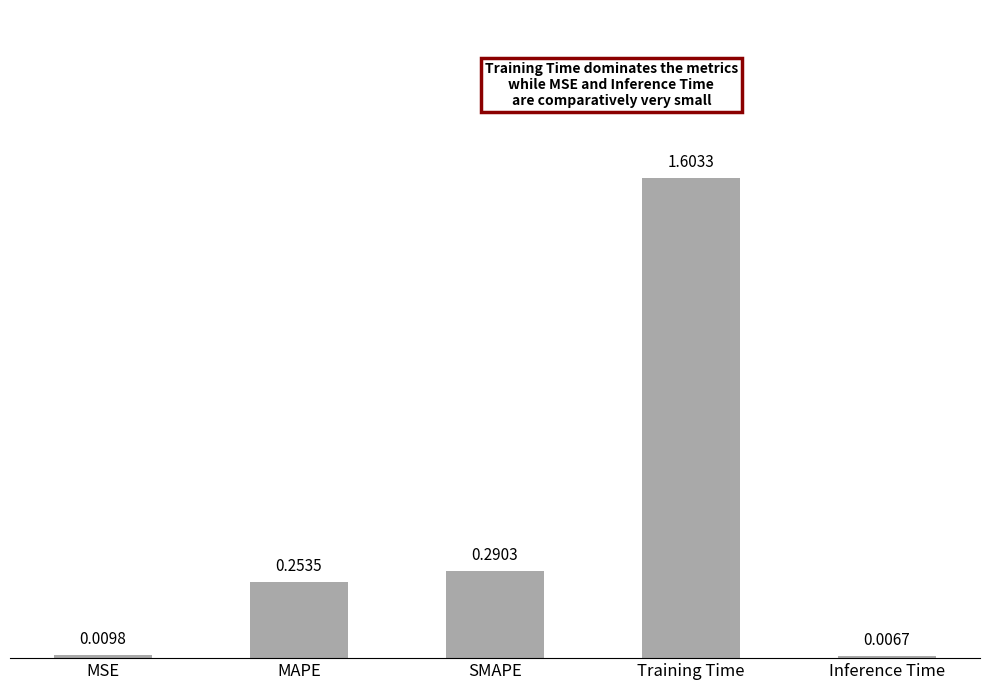

Which has a higher value, Inference Time or Training Time?

Training Time